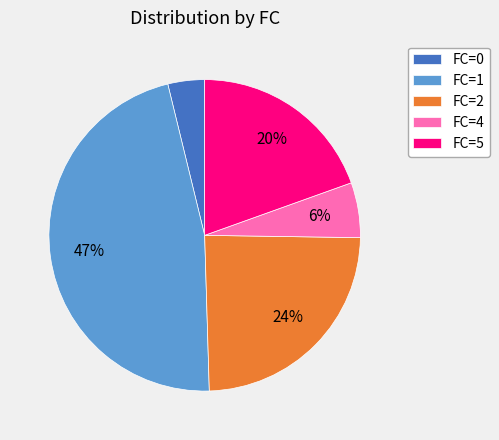

Does FC=5 account for over 50% of the chart?

No